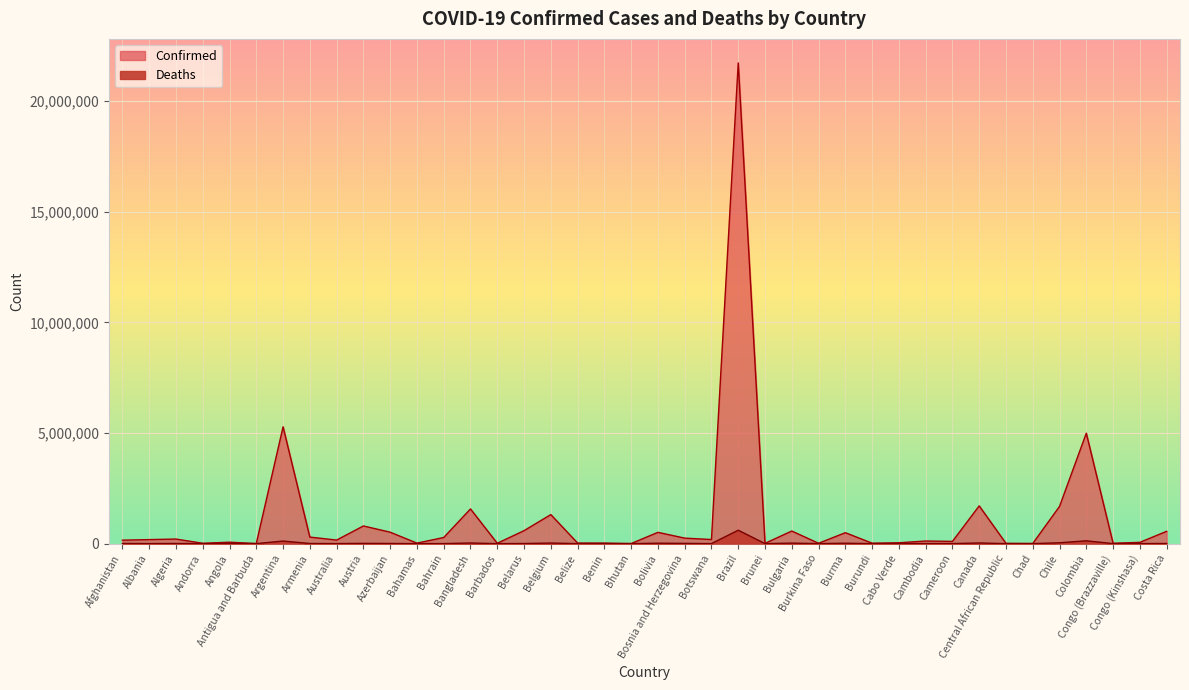

Rank the series at Argentina from highest to lowest value.

Confirmed, Deaths